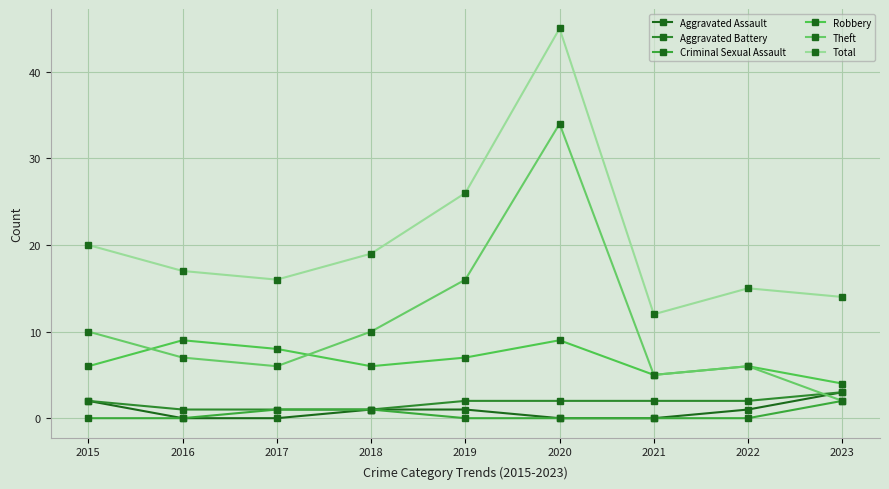

What is the difference between the maximum and minimum values in the Robbery series?

5